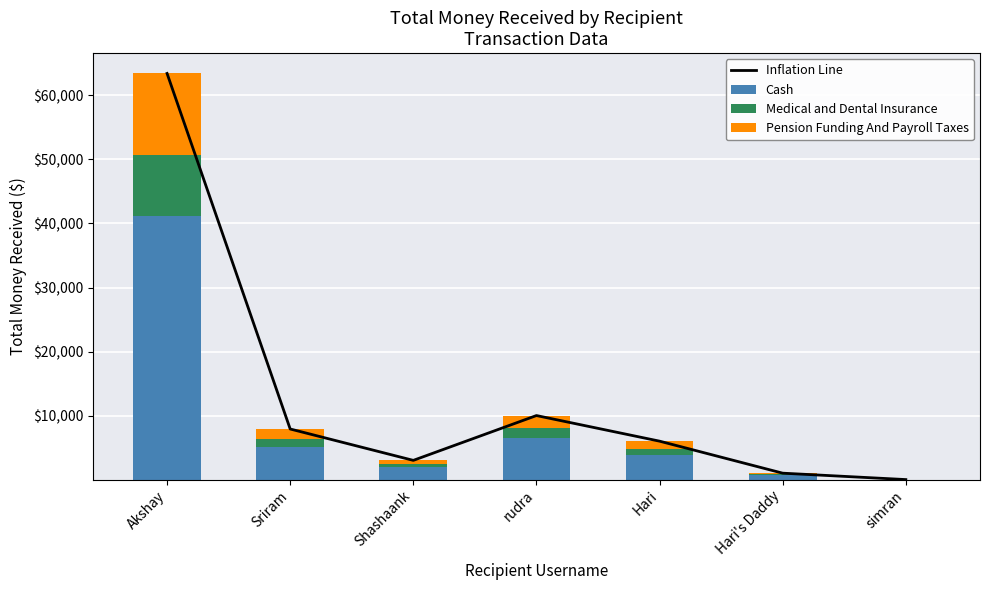

What is the label of the 2nd bar from the right?

Hari's Daddy